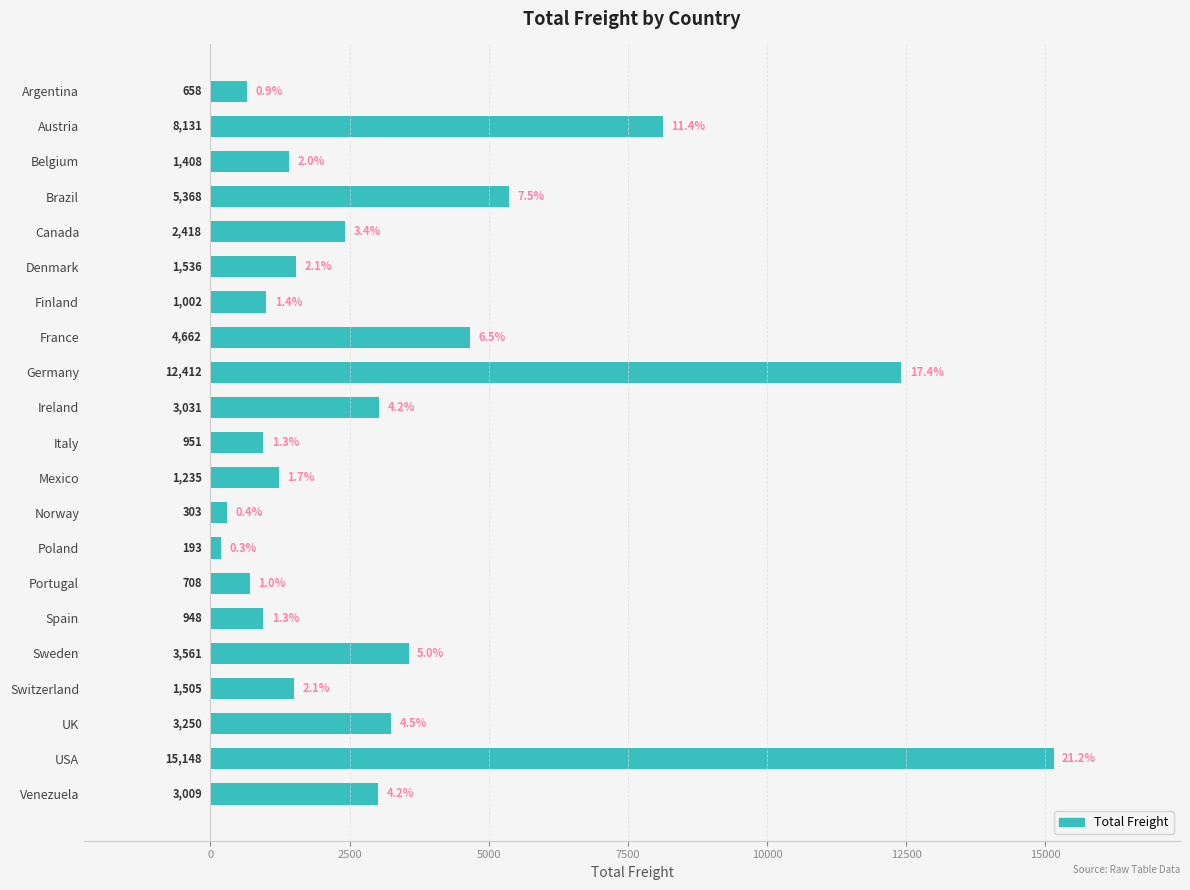

Rank the categories by value from highest to lowest.

USA, Germany, Austria, Brazil, France, Sweden, UK, Ireland, Venezuela, Canada, Denmark, Switzerland, Belgium, Mexico, Finland, Italy, Spain, Portugal, Argentina, Norway, Poland